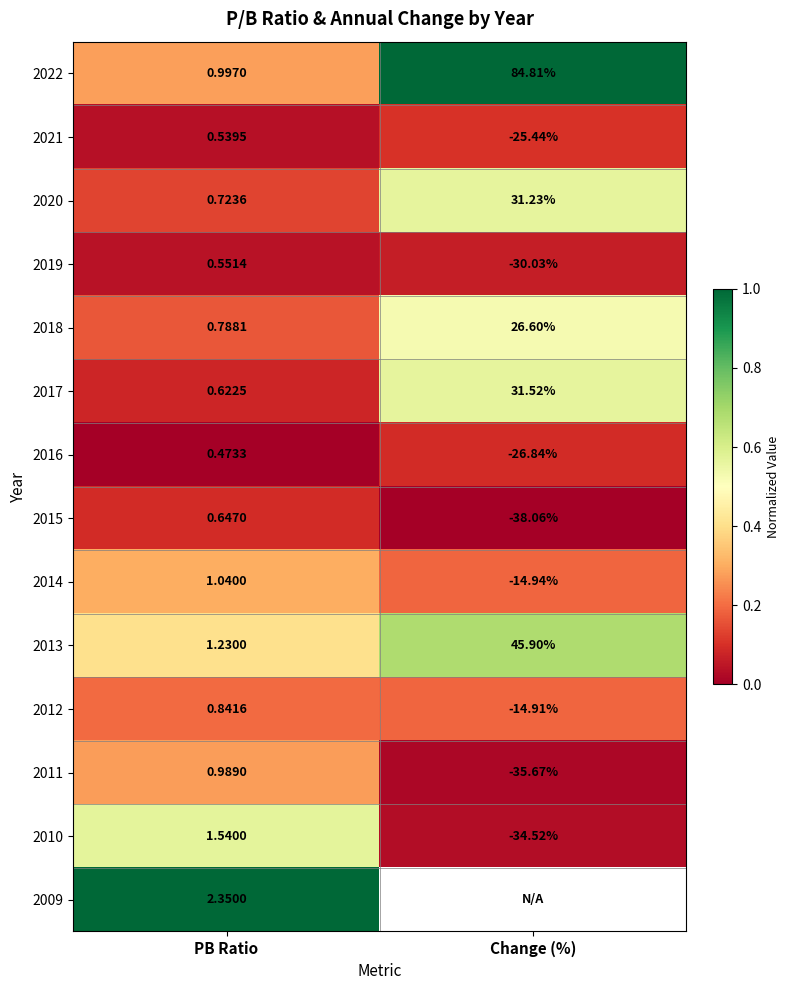

Rank the categories by 2016 value from lowest to highest.

Change (%), PB Ratio